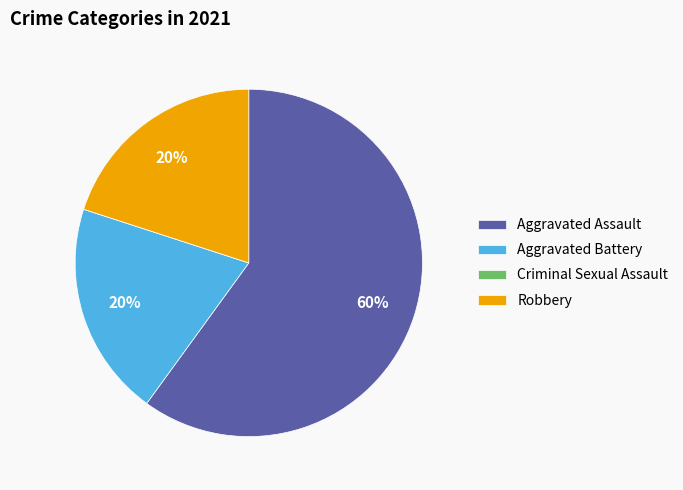

To the nearest percent, what is the average slice percentage?

25%